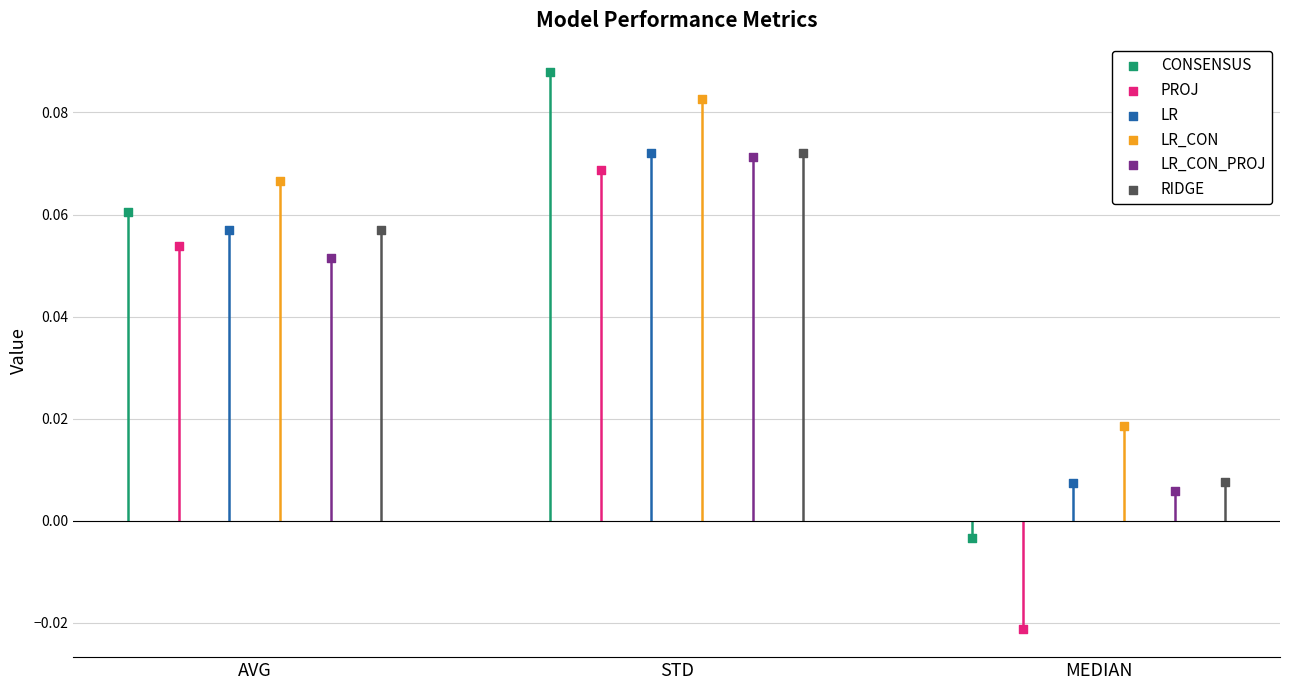

What is the total value across all series at STD?

0.5